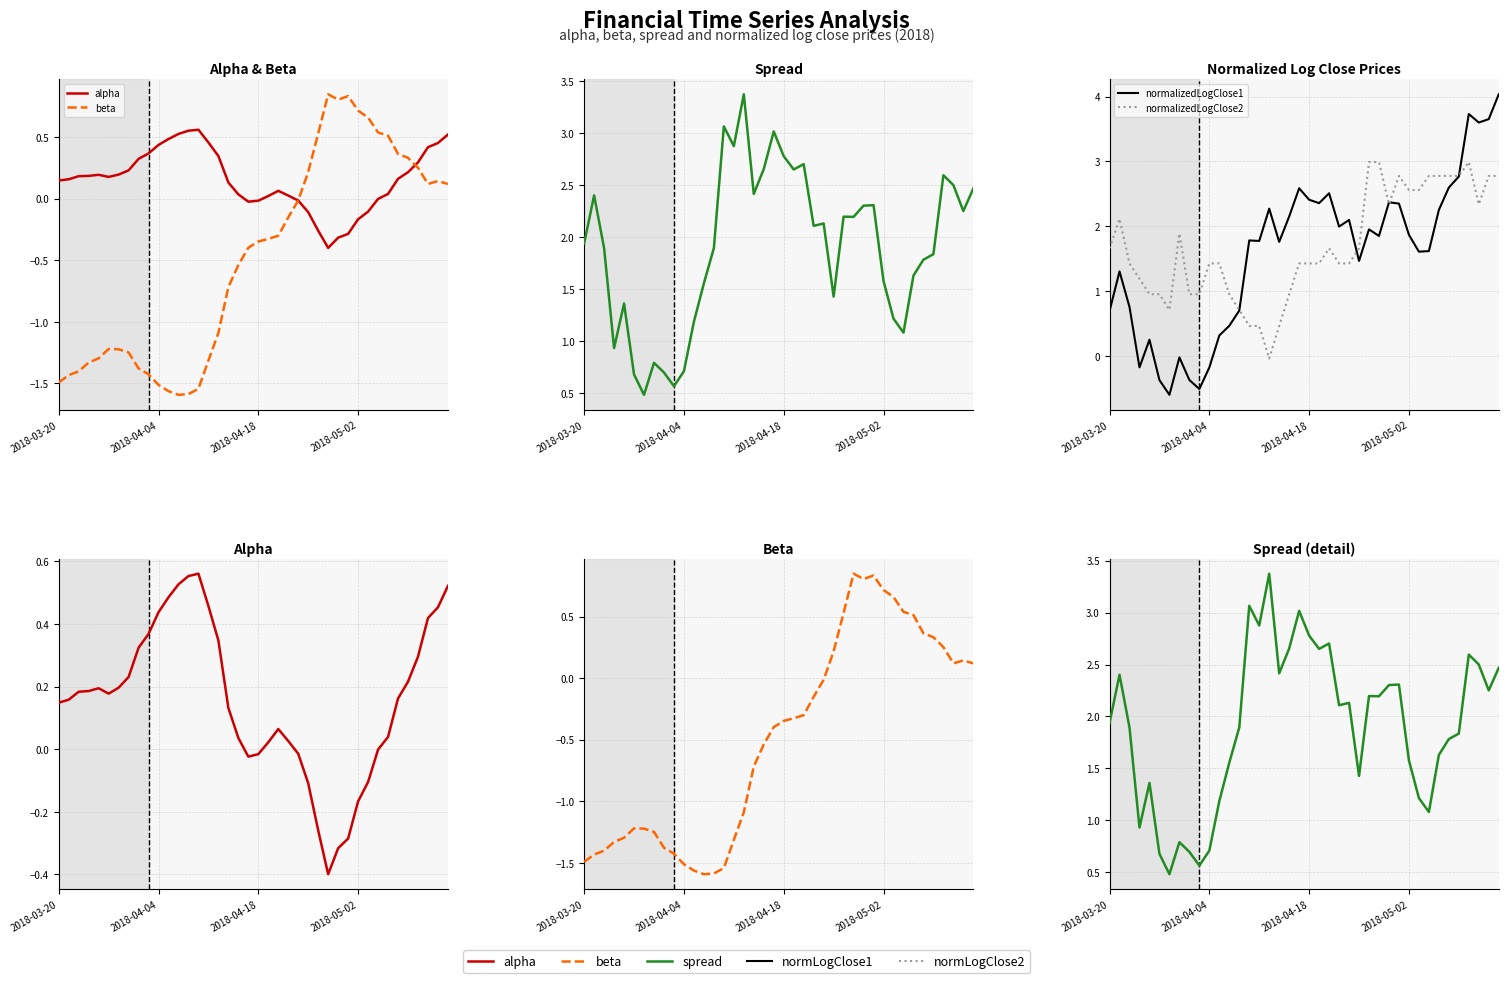

What are all the series names shown in the legend?

alpha, beta, spread, normalizedLogClose1, normalizedLogClose2